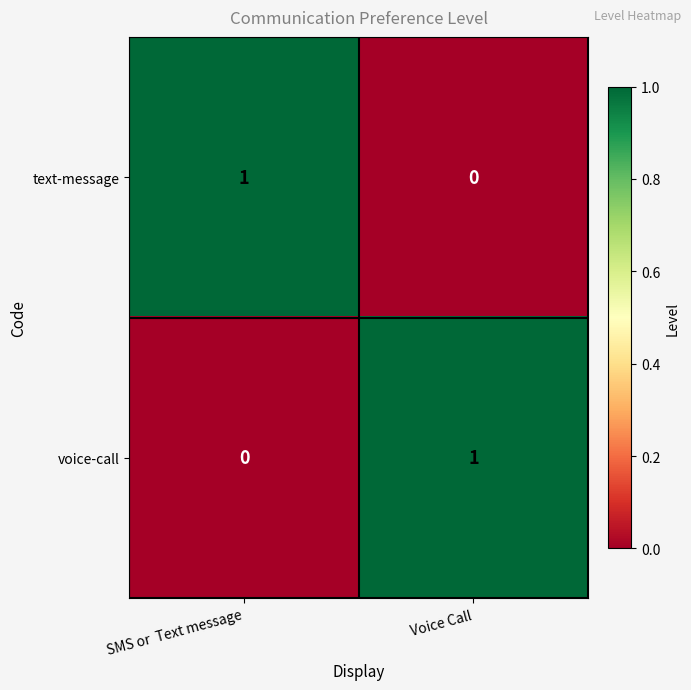

True or false: voice-call has a value of 0 at Voice Call.

False